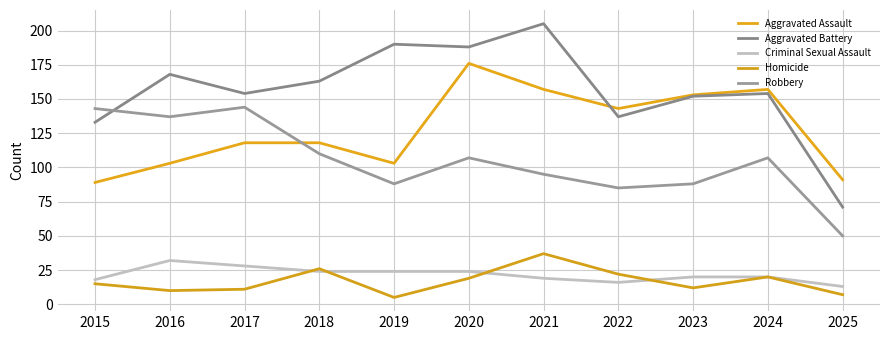

Which series ends up on top after the final intersection of Robbery and Aggravated Assault?

Aggravated Assault